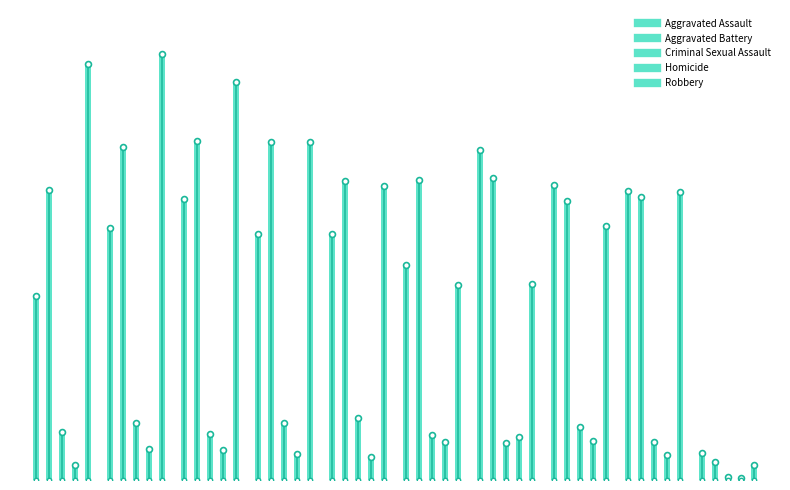

At how many categories does at least one series exceed 69?

9